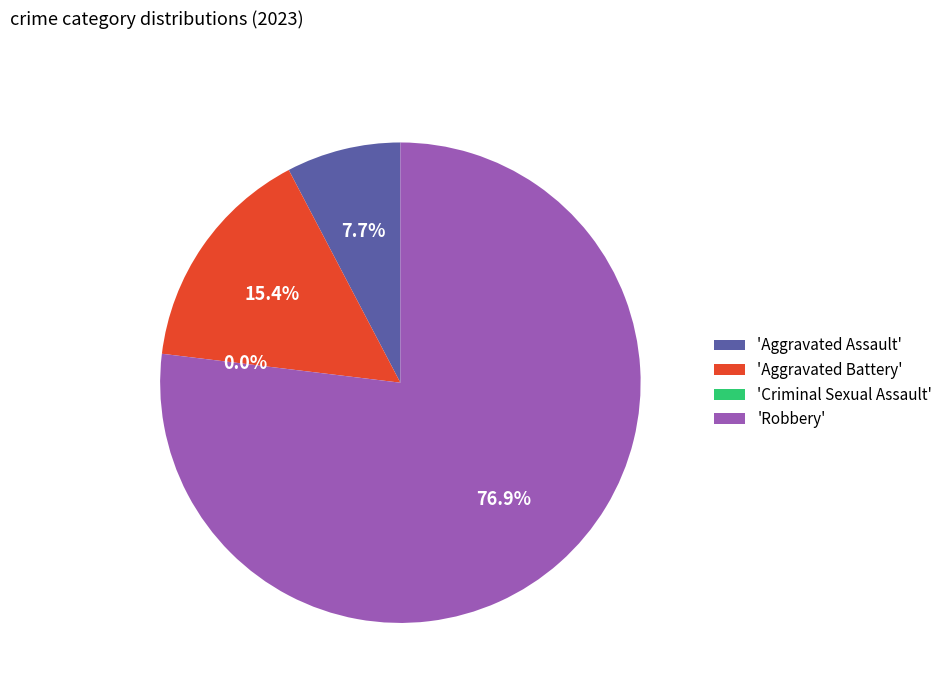

Which slice represents more than half of the pie?

Robbery